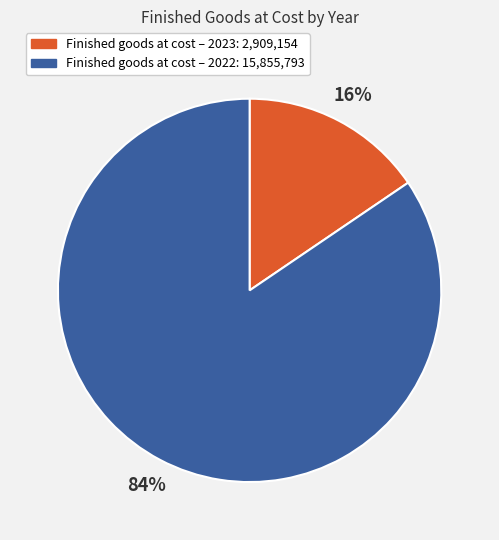

Does any single category account for the majority?

Yes